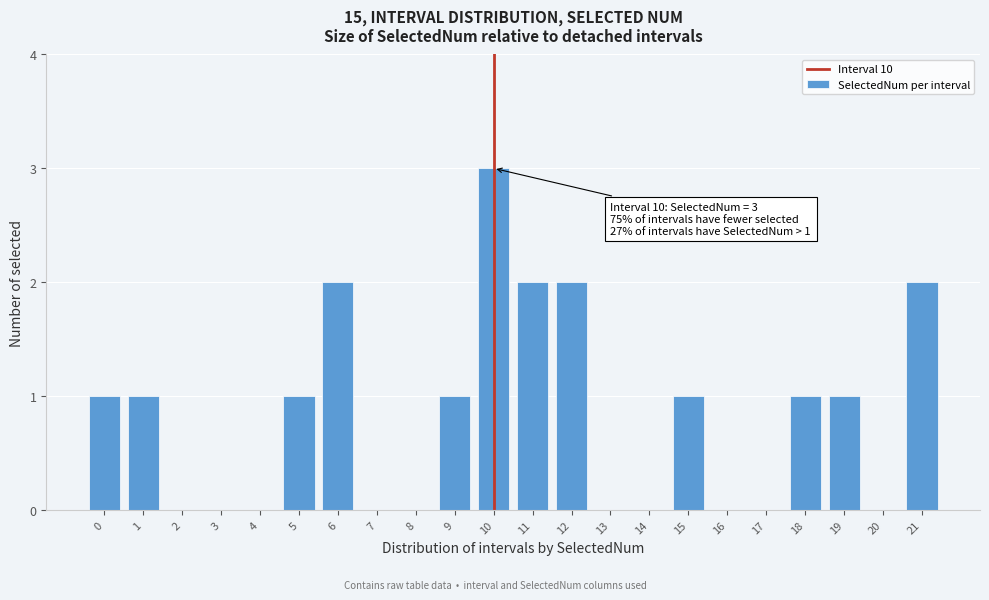

Reading left to right, list all the values displayed in this chart.

0=1	1=1	2=0	3=0	4=0	5=1	6=2	7=0	8=0	9=1	10=3	11=2	12=2	13=0	14=0	15=1	16=0	17=0	18=1	19=1	20=0	21=2